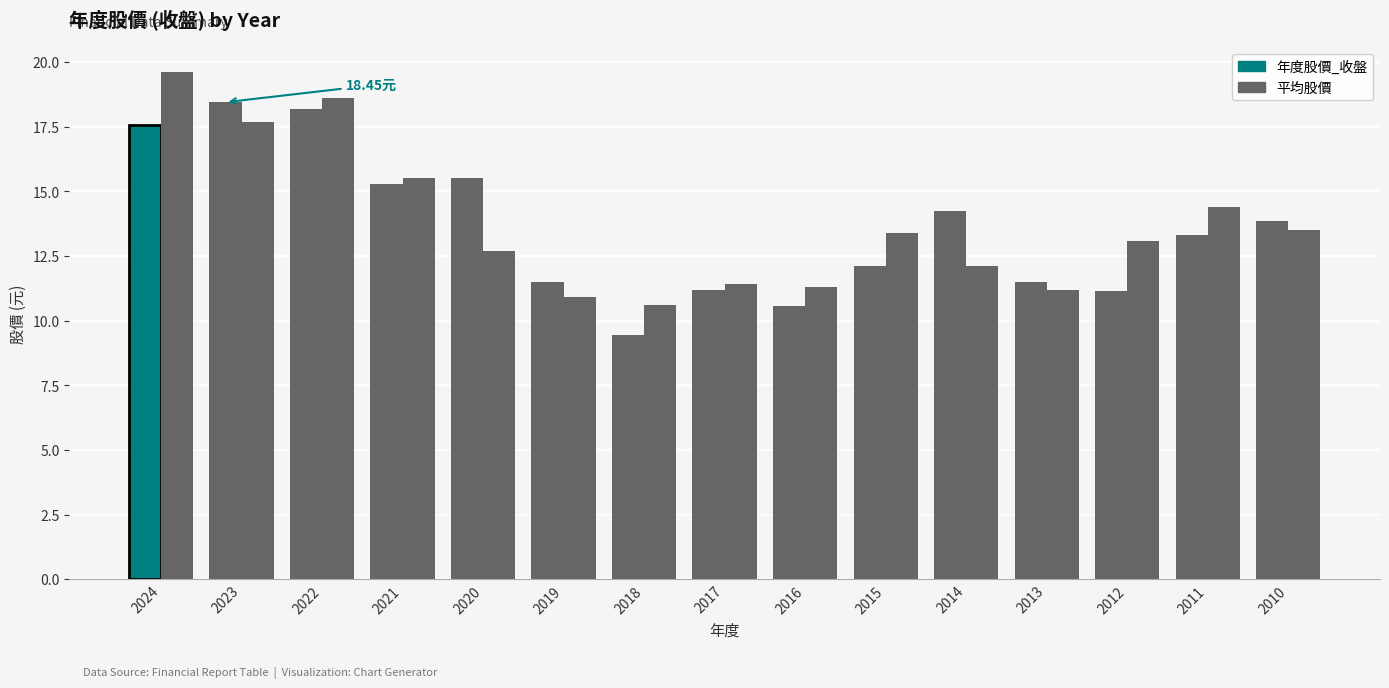

How many distinct data groups are displayed?

2